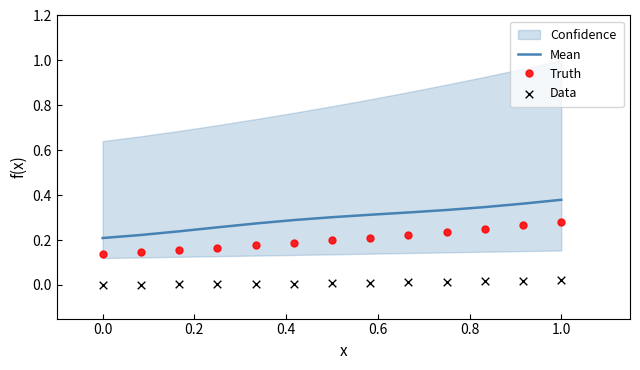

Is the value of Mean at 8 greater than the value of Data at 0.8?

Yes